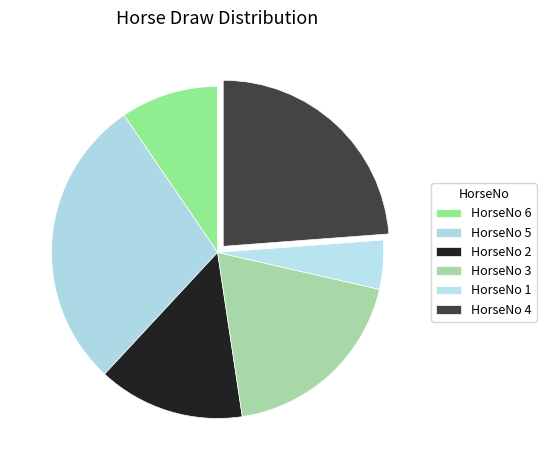

Rank the categories by value from lowest to highest.

HorseNo 1, HorseNo 6, HorseNo 2, HorseNo 3, HorseNo 4, HorseNo 5